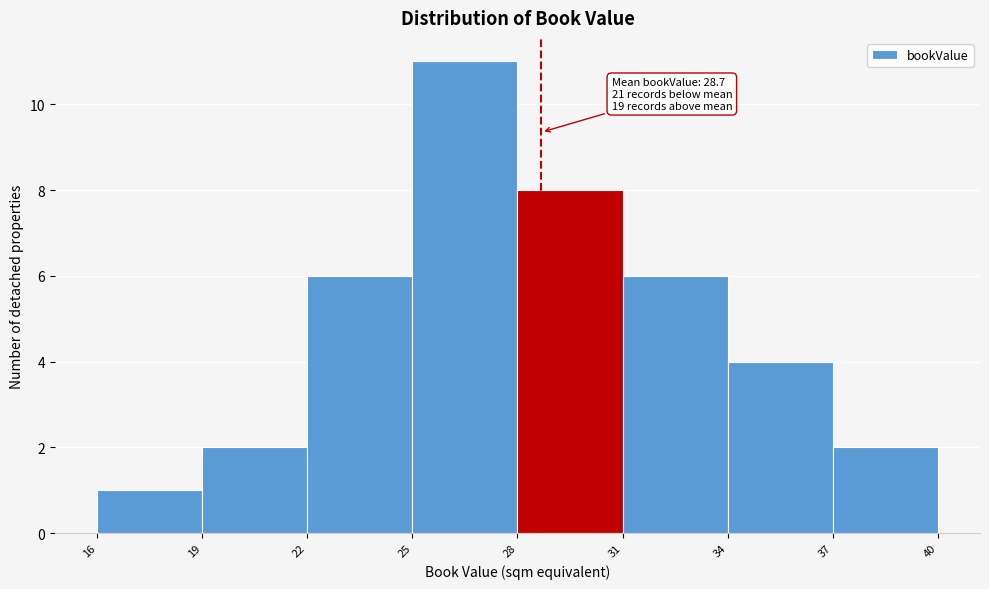

Which range on the x-axis has the tallest bar?

25 to 28